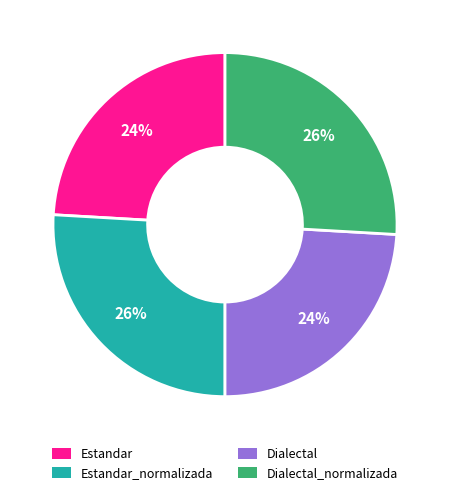

Does Dialectal_normalizada represent more than half of the total?

No